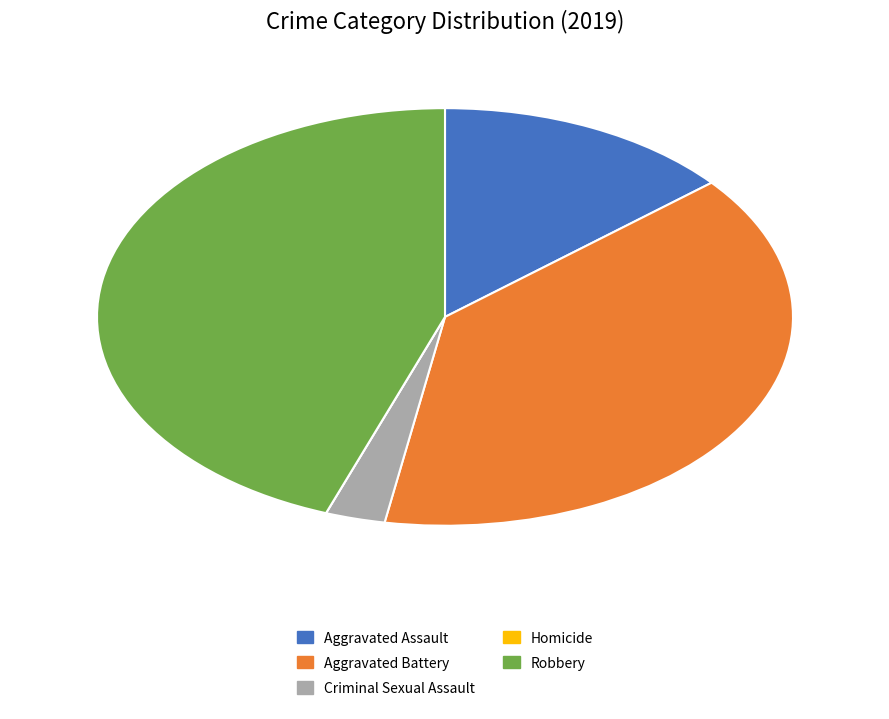

Between Robbery and Aggravated Assault, which is larger?

Robbery